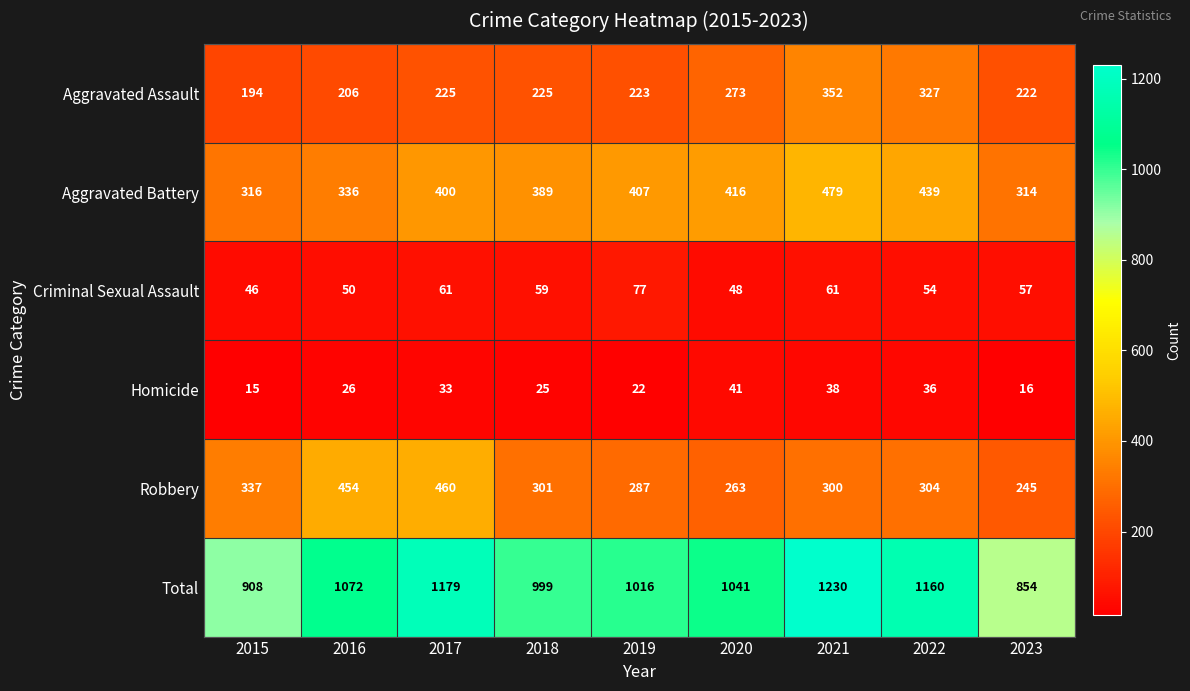

At which category is the sum across all series the highest?

2021